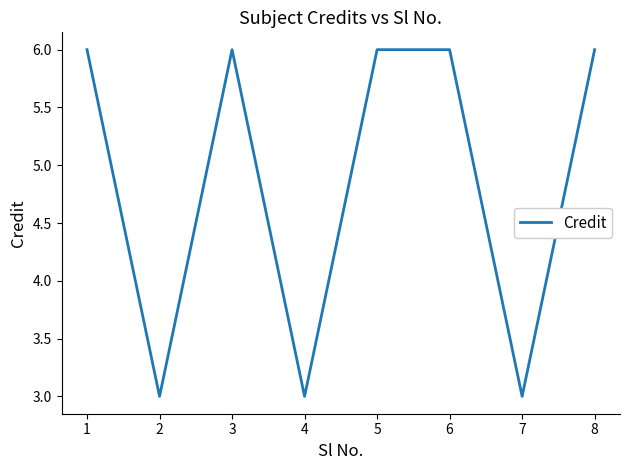

Where is the first local maximum?

3